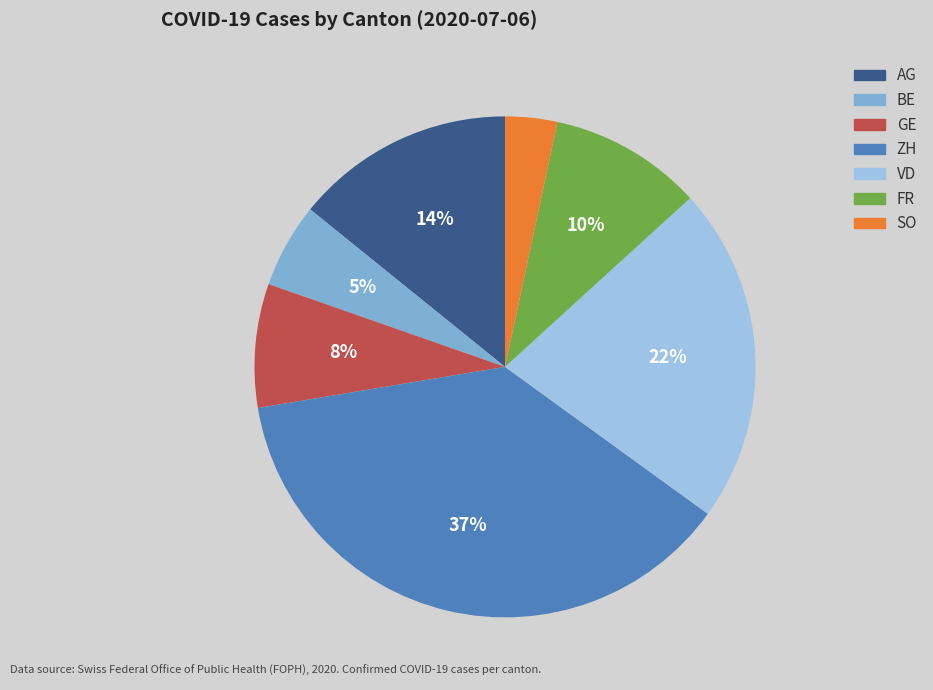

Which slice is the largest?

ZH